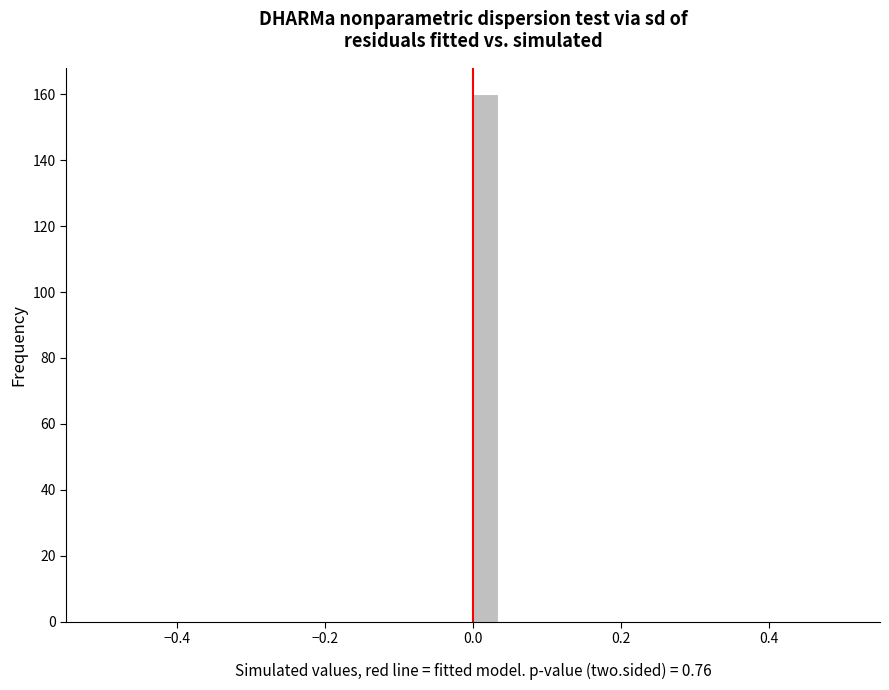

Around what value on the x-axis is the tallest bar? Give the approximate position of its centre, as read against the axis.

0.02